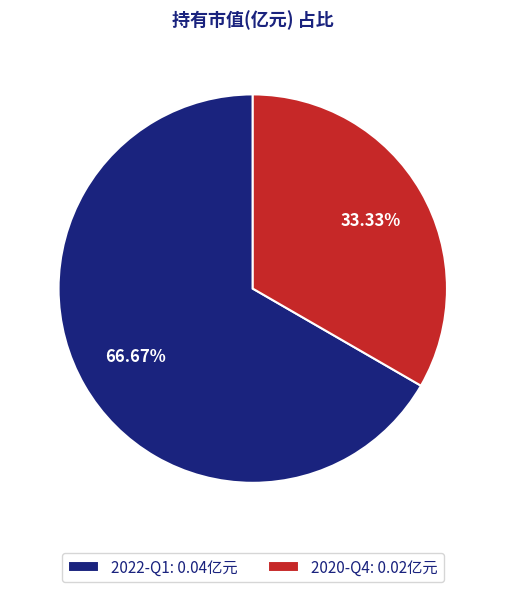

To the nearest percent, what is the difference between the 2022-Q1 and 2020-Q4 slice percentages?

33%